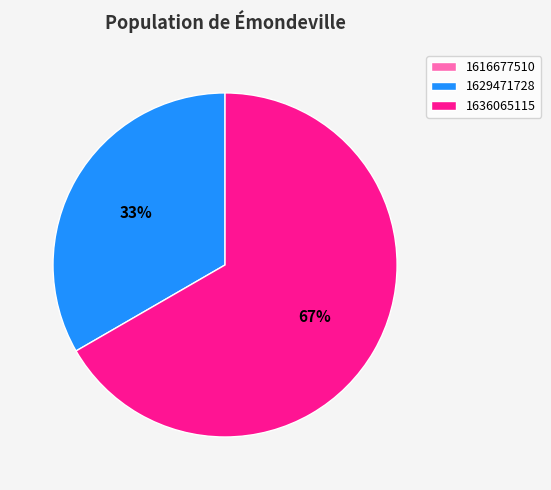

Is the sum of 1629471728 and 1636065115 greater than half?

Yes